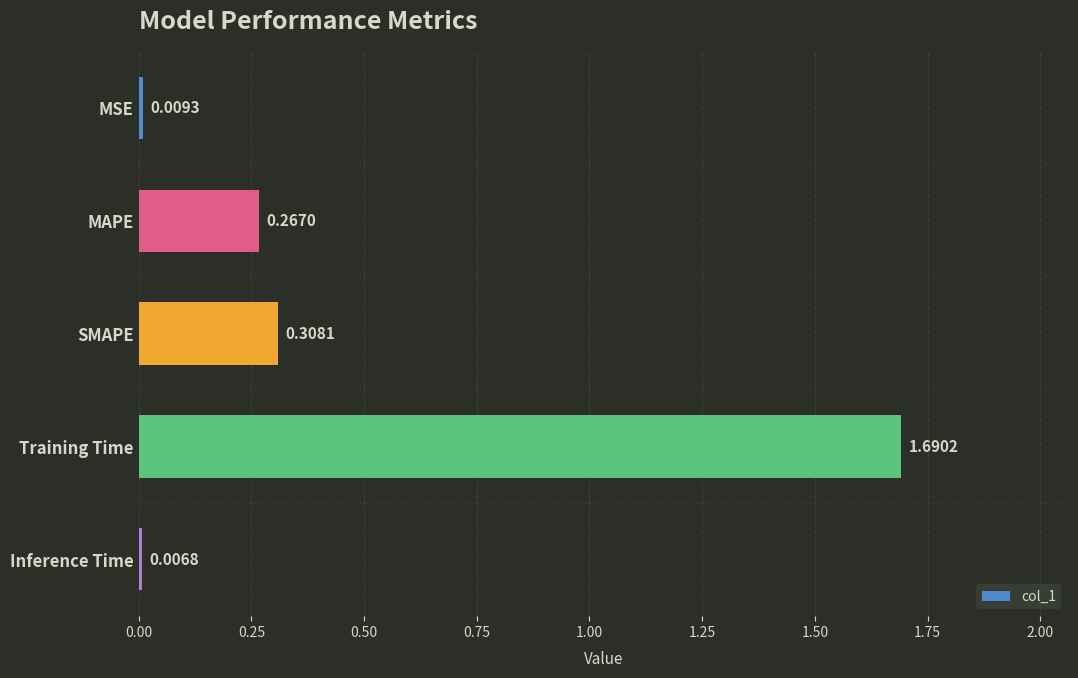

At which category does the chart reach its peak across all series?

Training Time